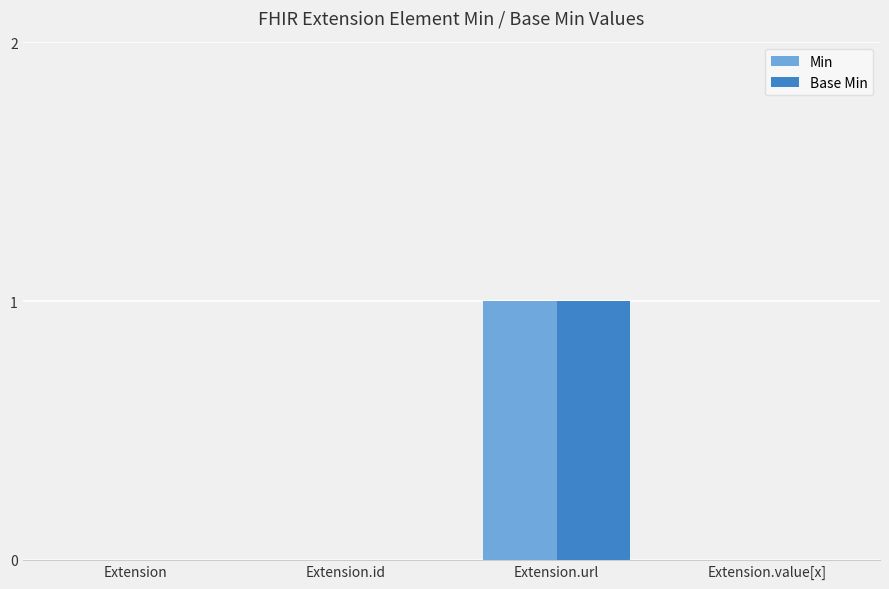

Which category has the highest value across all series?

Extension.url